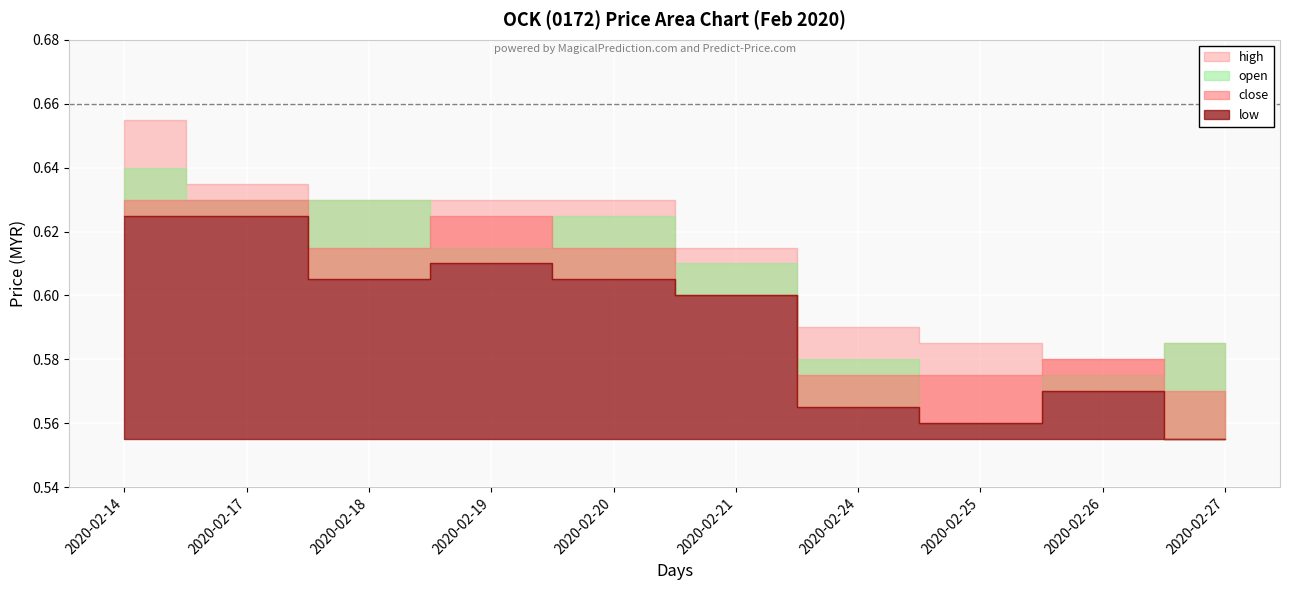

How many lines are shown in the chart?

4